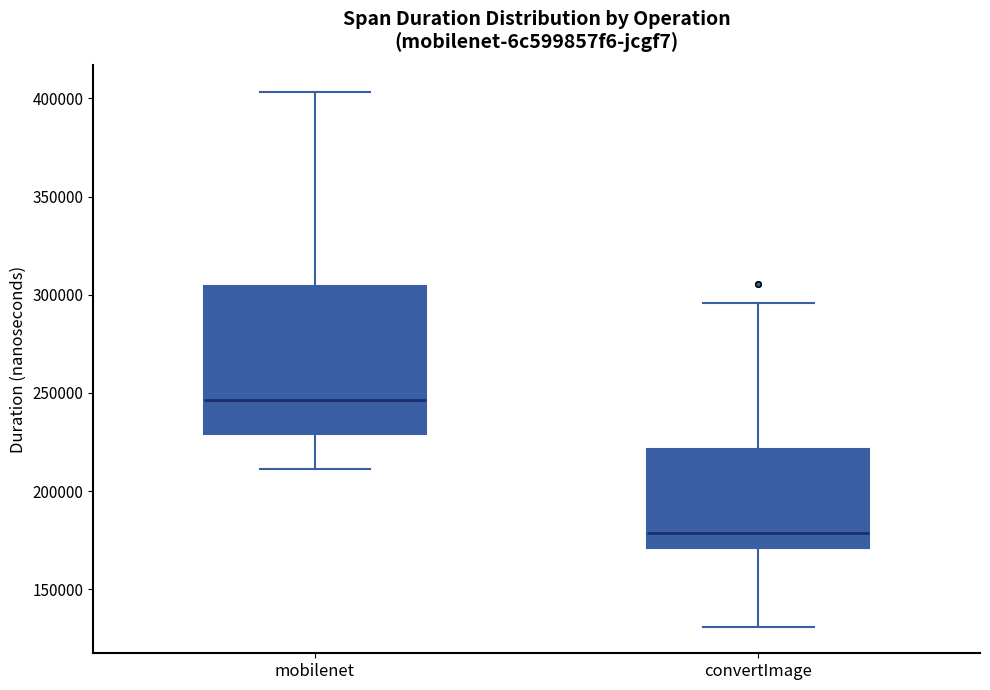

Where does the upper whisker of the box for convertImage end on the y-axis? The values are not printed on the chart, so give them approximately, as read against the axis.

295000